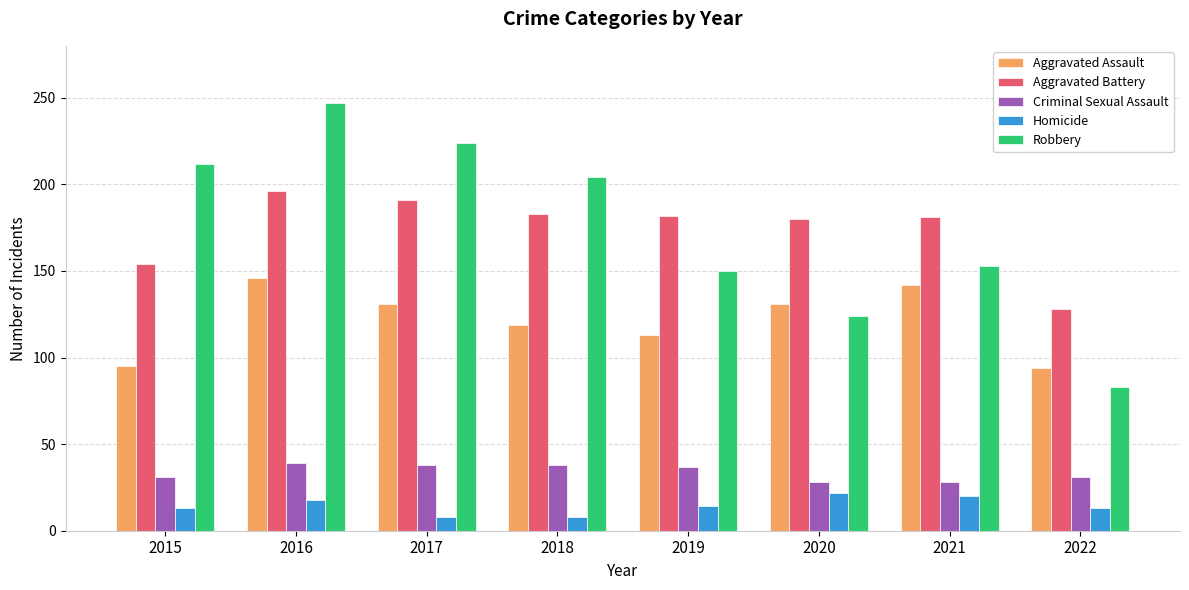

What is the approximate value of Aggravated Assault at 2022?

94